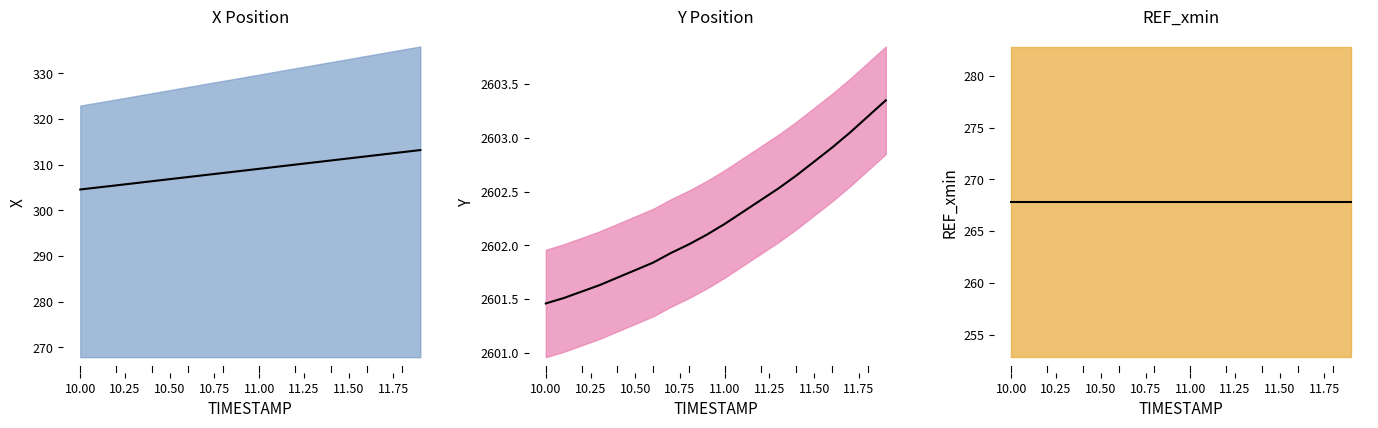

How many series are shown in this chart?

3